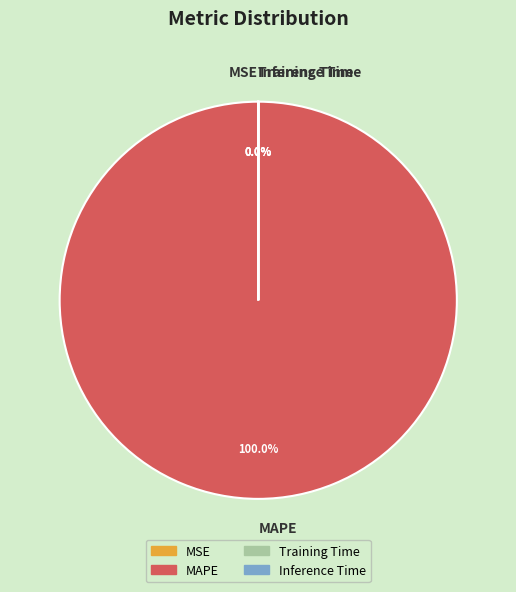

Which slice represents more than half of the pie?

MAPE